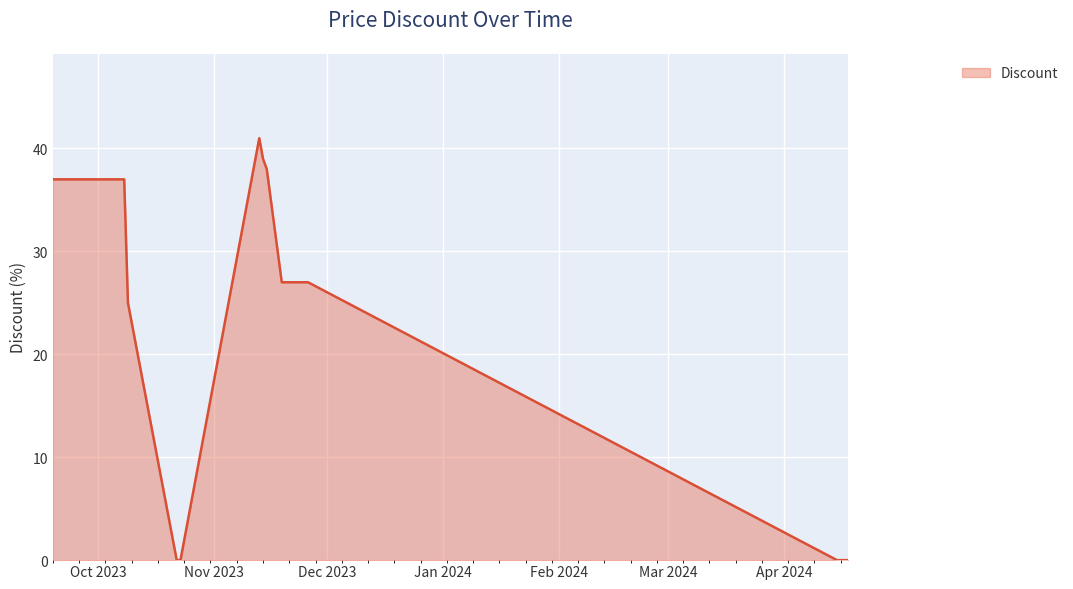

How many lines are shown in the chart?

1